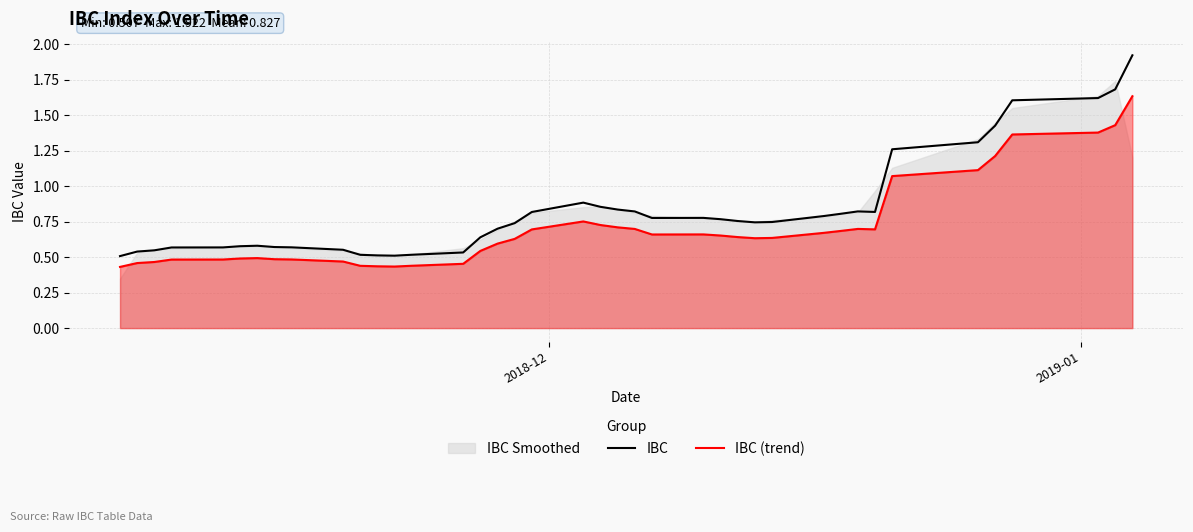

True or false: IBC and IBC (trend) intersect in this chart.

False